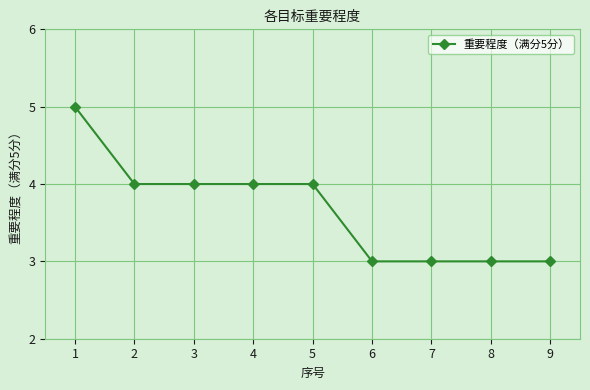

What is the average value?

4